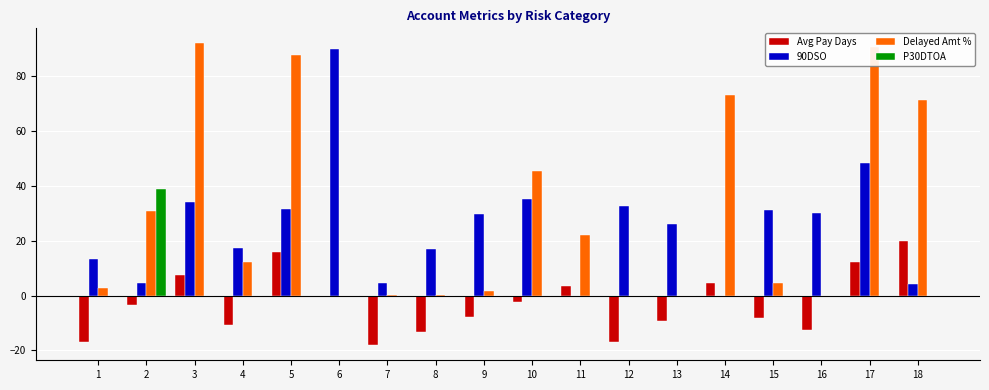

Which series changed the most between 16 and 18?

Delayed Amt %